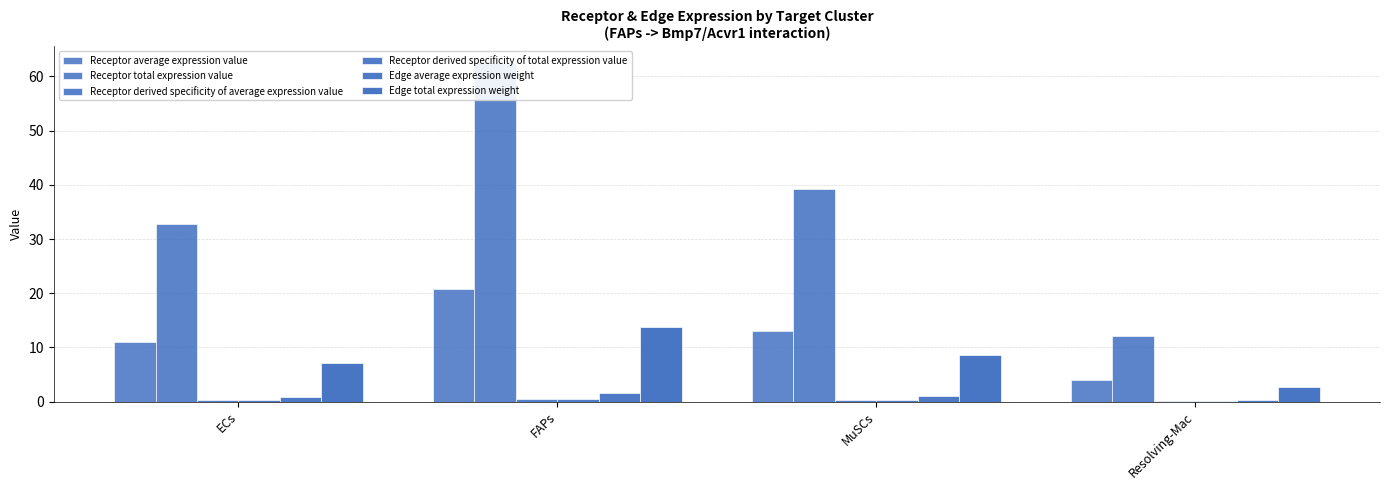

How many bars are there in total?

24